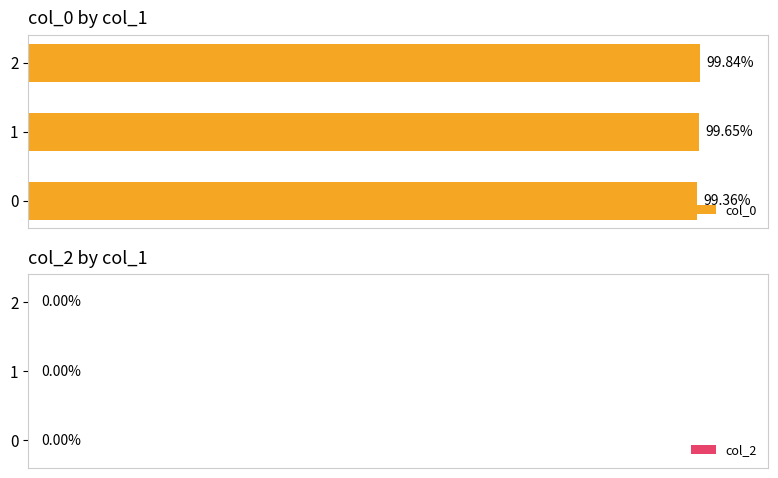

Rank the categories by value from highest to lowest.

2, 1, 0